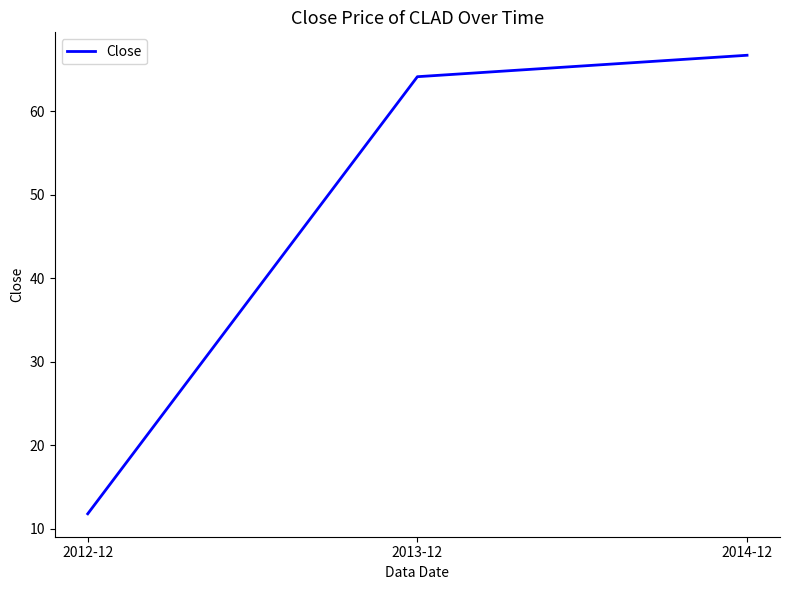

What is the change in value from 2012-12 to 2014-12?

+54.9